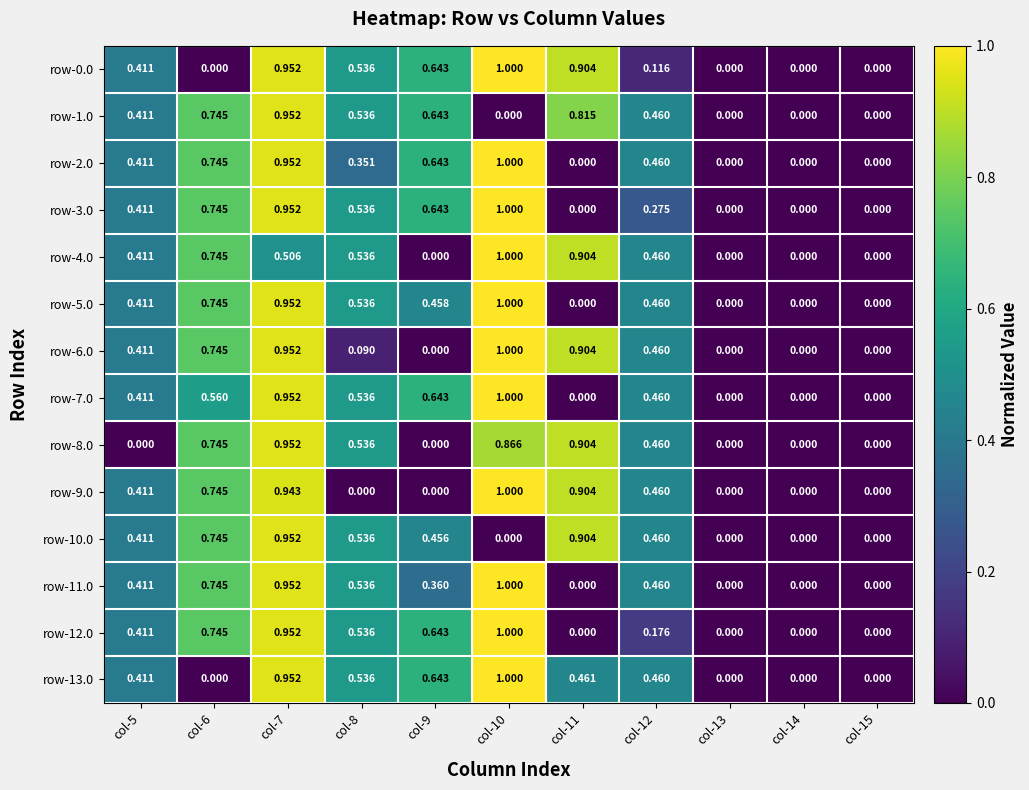

Is the value of row-10.0 at col-11 greater than the value of row-3.0 at col-8?

Yes